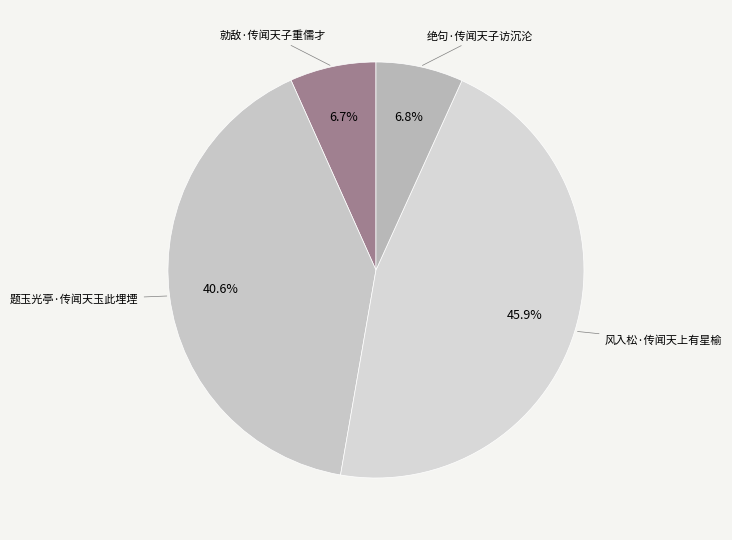

Is there a majority slice in this chart?

No